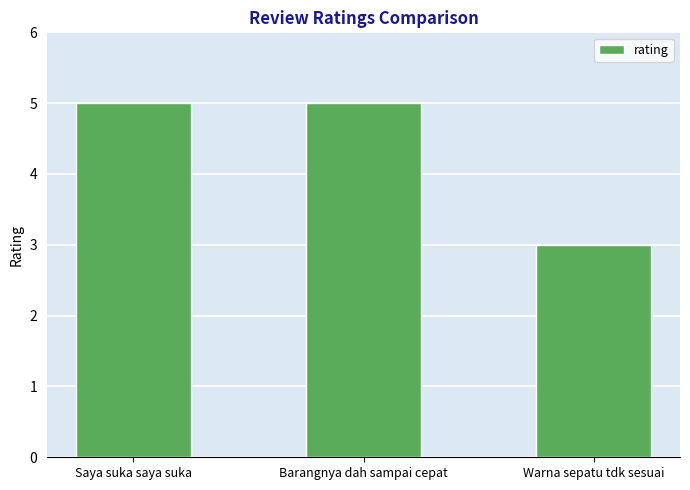

Reading left to right, extract all data points from this chart.

Saya suka saya suka=5	Barangnya dah sampai cepat=5	Warna sepatu tdk sesuai=3